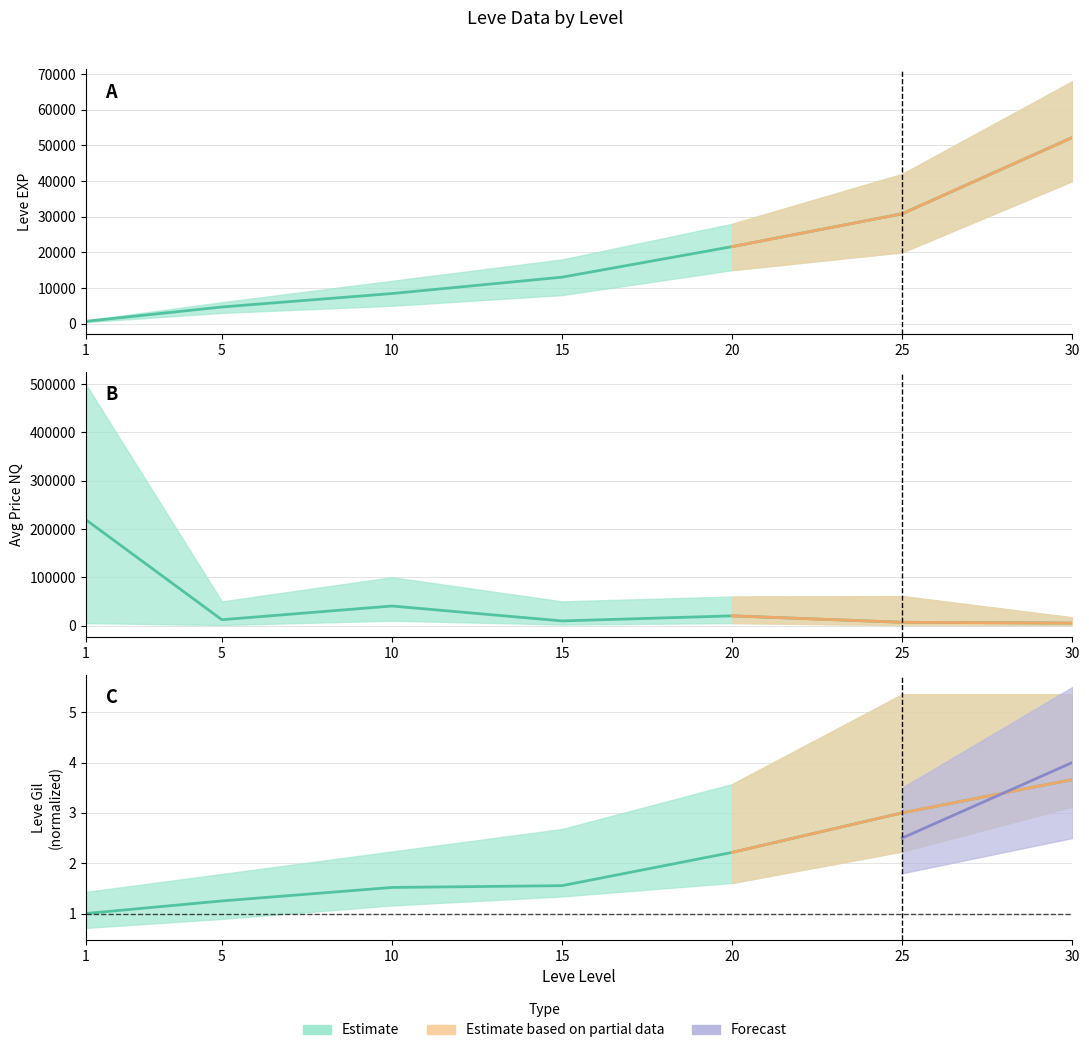

Which series has the widest spread of values?

currentAveragePrice